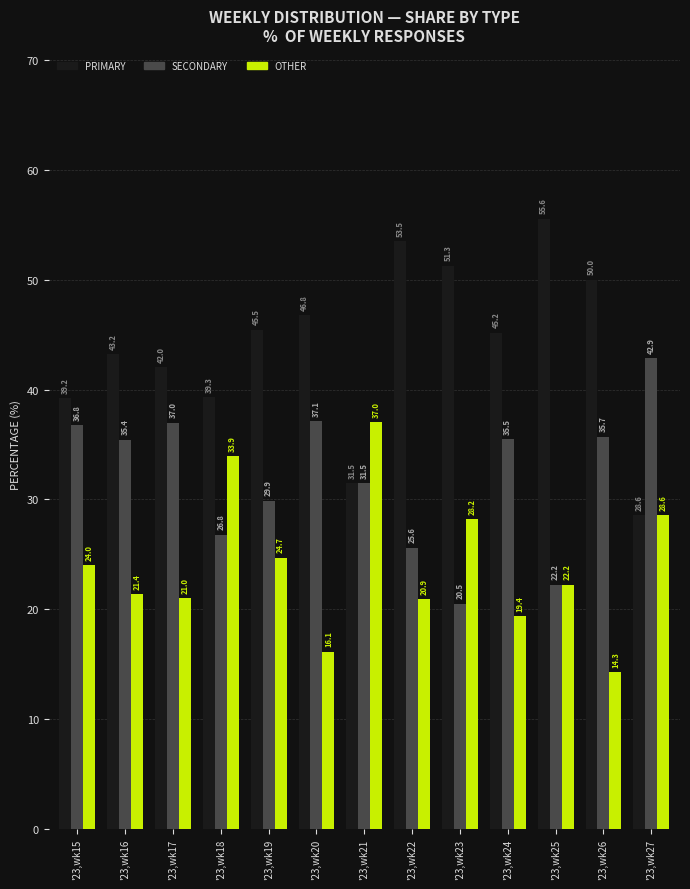

What is the difference between the second highest and minimum values in the OTHER series?

19.6